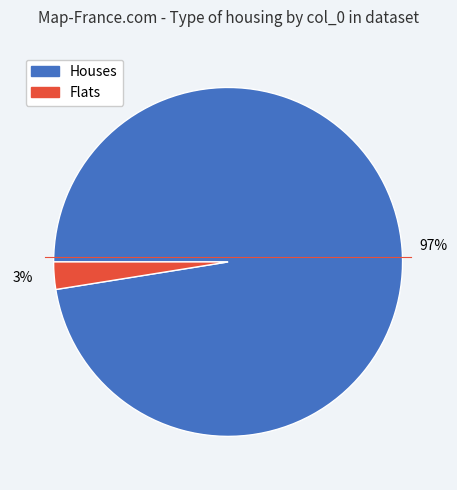

Is there a majority slice in this chart?

Yes